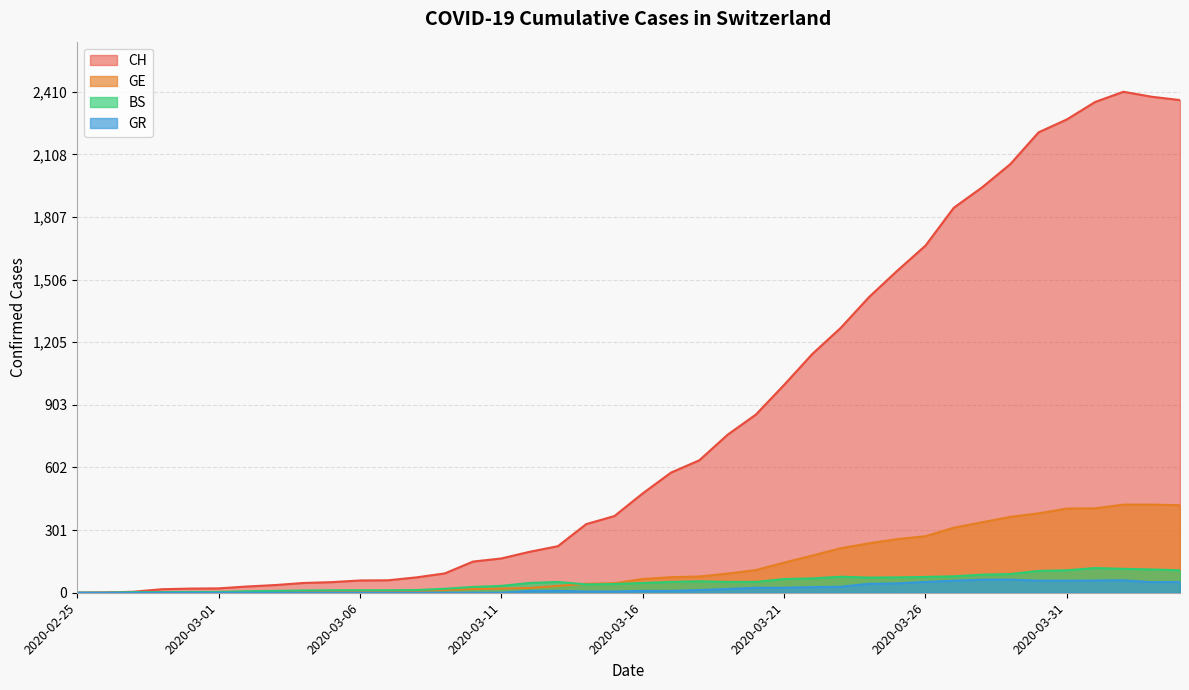

What position from the right is 2020-03-15?

21